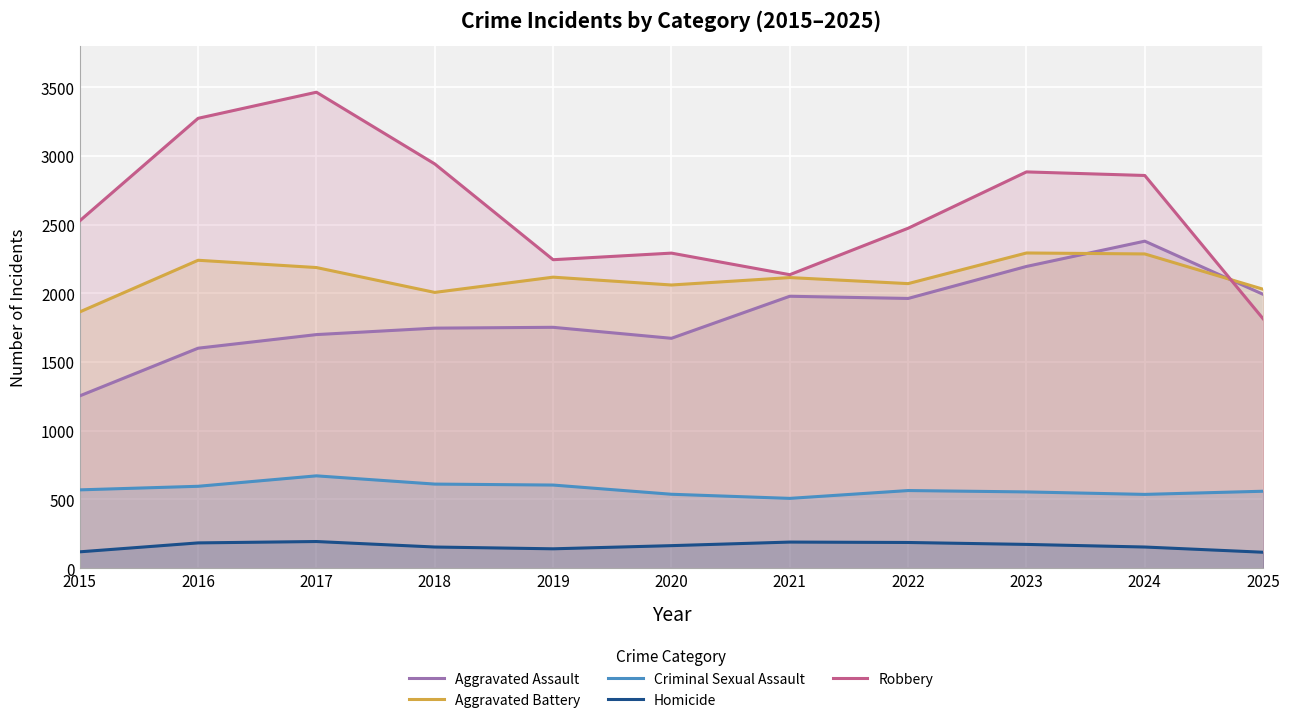

Reading right to left, what are all the values shown in this chart?

Aggravated Assault: 2025=1993	2024=2380	2023=2196	2022=1963	2021=1979	2020=1673	2019=1753	2018=1747	2017=1700	2016=1601	2015=1254
Aggravated Battery: 2025=2030	2024=2287	2023=2294	2022=2071	2021=2115	2020=2061	2019=2118	2018=2007	2017=2188	2016=2241	2015=1865
Criminal Sexual Assault: 2025=560	2024=537	2023=555	2022=565	2021=508	2020=538	2019=605	2018=612	2017=672	2016=596	2015=570
Homicide: 2025=116	2024=154	2023=173	2022=187	2021=190	2020=164	2019=141	2018=154	2017=194	2016=184	2015=119
Robbery: 2025=1815	2024=2858	2023=2884	2022=2474	2021=2136	2020=2293	2019=2245	2018=2942	2017=3464	2016=3274	2015=2528